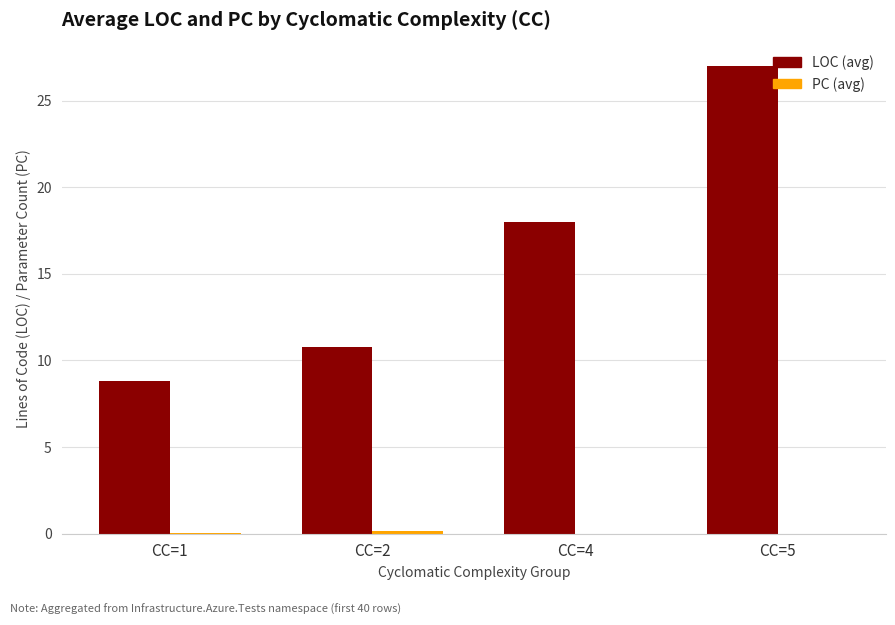

At which category is the sum across all series the highest?

CC=5